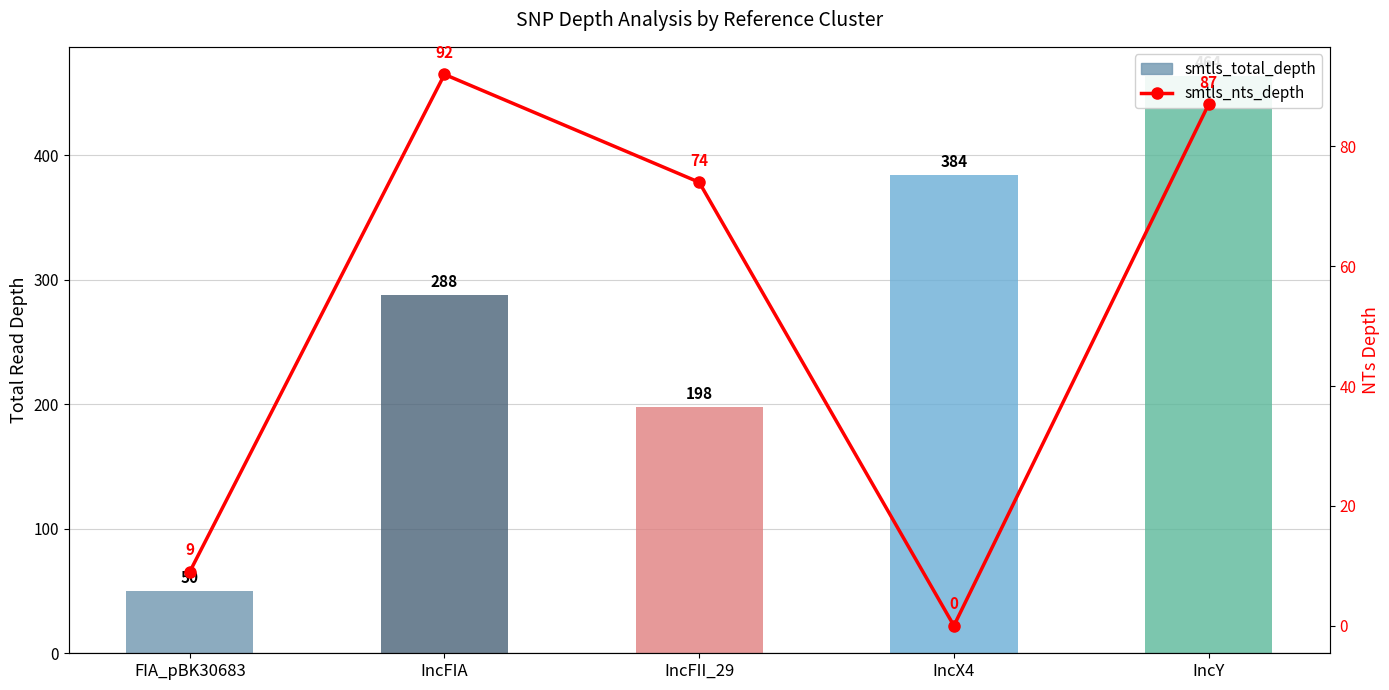

Reading left to right, extract all data points from this chart.

smtls_total_depth: 50	288	198	384	464
smtls_nts_depth: 9	92	74	0	87